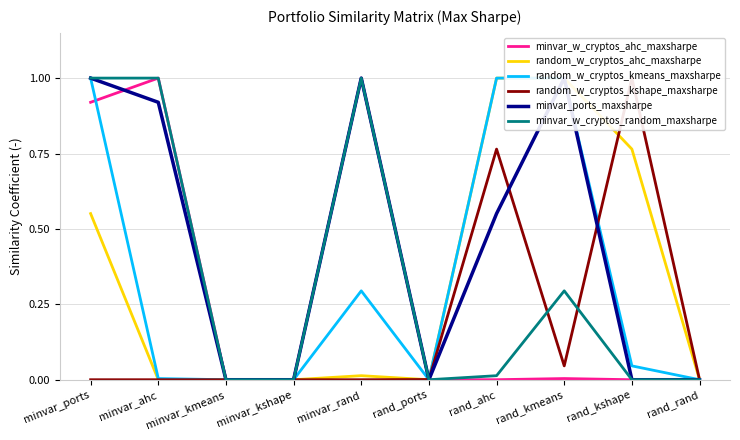

Reading right to left, extract all data points from this chart.

minvar_w_cryptos_ahc_maxsharpe: 0.0	0.0	0.0	0.0	0.0	1.0	0.0	0.0	1.0	0.9
random_w_cryptos_ahc_maxsharpe: 0.0	0.8	1.0	1.0	0.0	0.0	0.0	0.0	0.0	0.6
random_w_cryptos_kmeans_maxsharpe: 0.0	0.0	1.0	1.0	0.0	0.3	0.0	0.0	0.0	1.0
random_w_cryptos_kshape_maxsharpe: 0.0	1.0	0.0	0.8	0.0	0.0	0.0	0.0	0.0	0.0
minvar_ports_maxsharpe: 0.0	0.0	1.0	0.6	0.0	1.0	0.0	0.0	0.9	1.0
minvar_w_cryptos_random_maxsharpe: 0.0	0.0	0.3	0.0	0.0	1.0	0.0	0.0	1.0	1.0